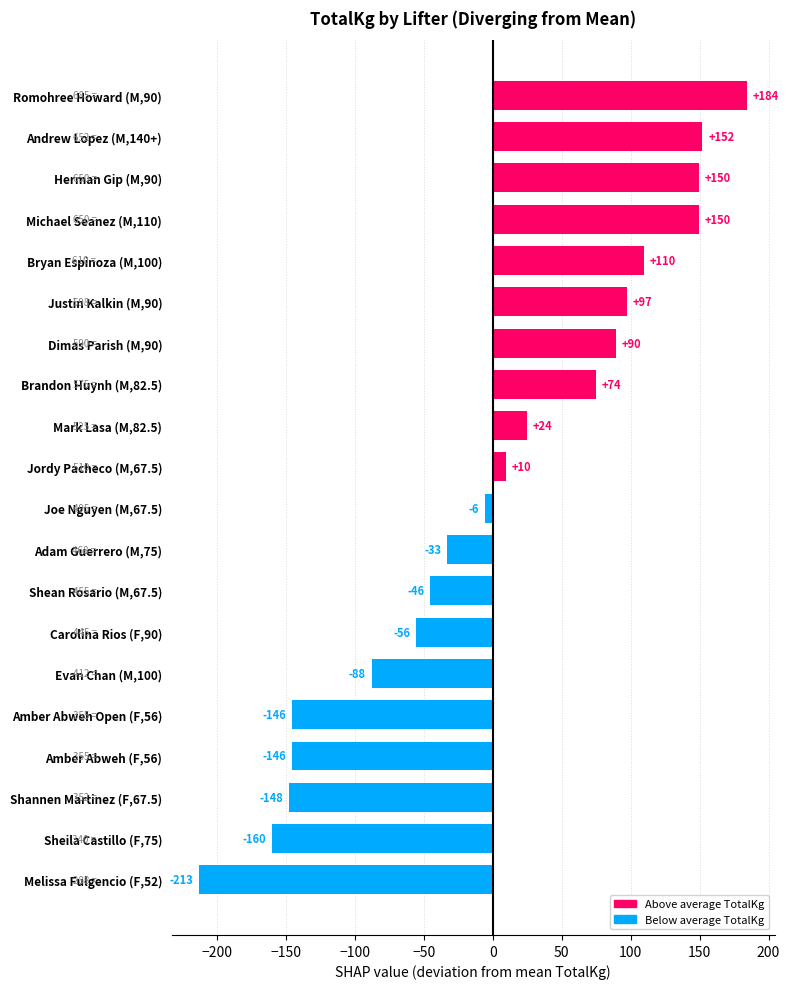

What is the difference between the values at Jordy Pacheco (M,67.5) and Herman Gip (M,90)?

140.0